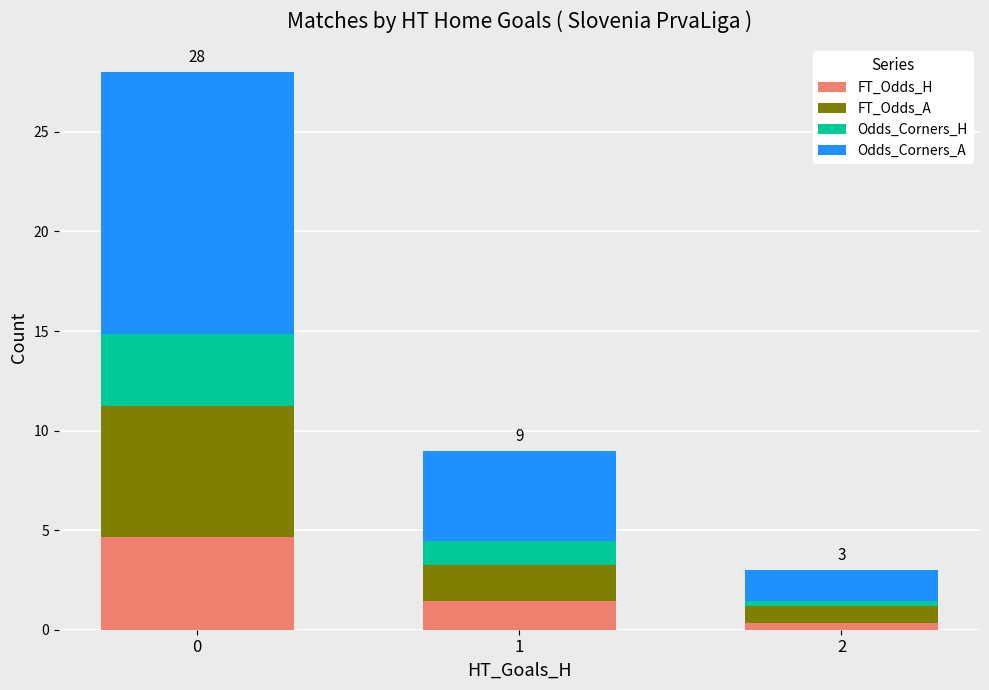

What is the highest value of the FT_Odds_H series?

4.6